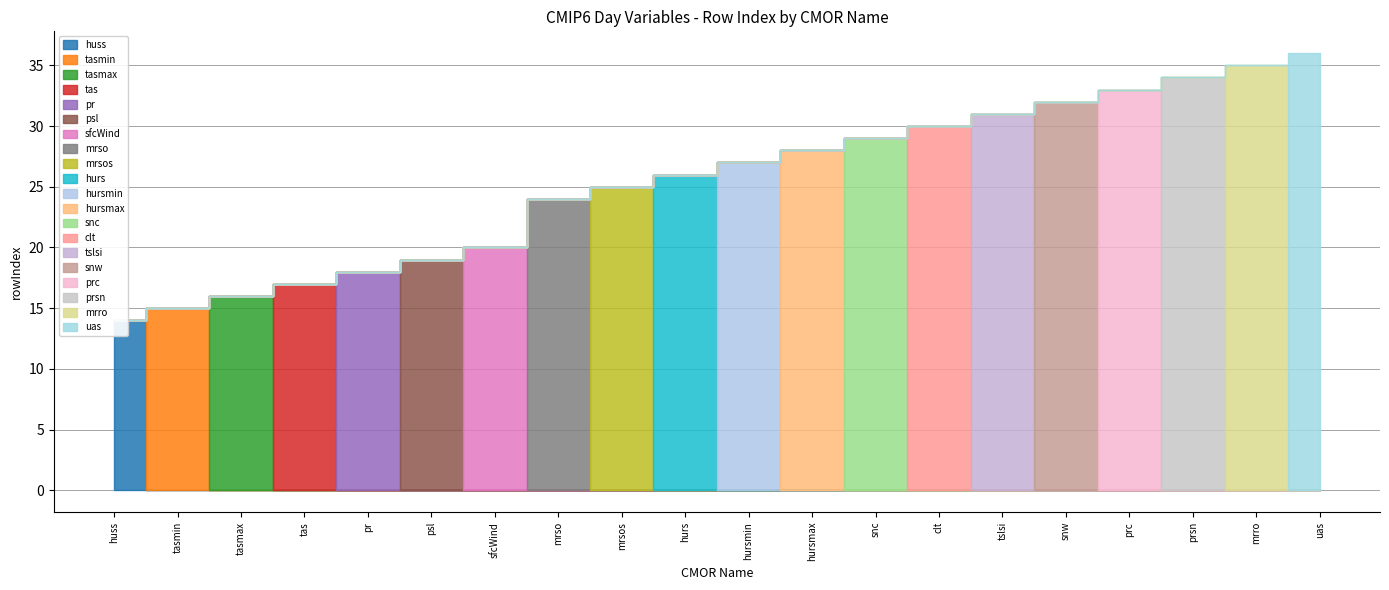

The value at tasmax is 16. True or false?

True